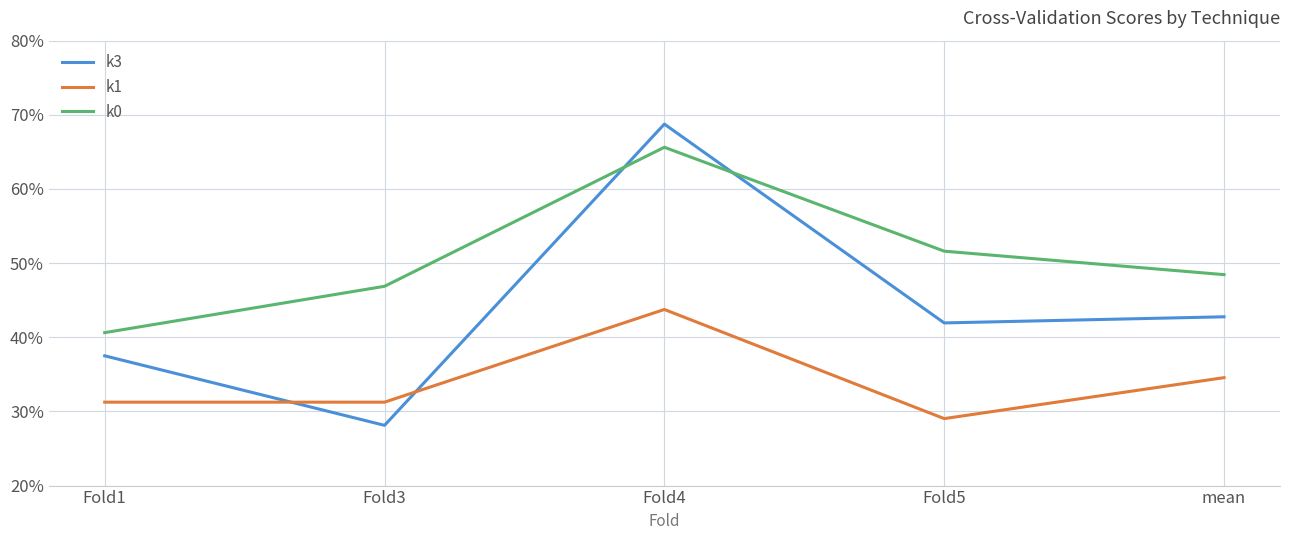

What value does the k0 series have at Fold1?

0.4